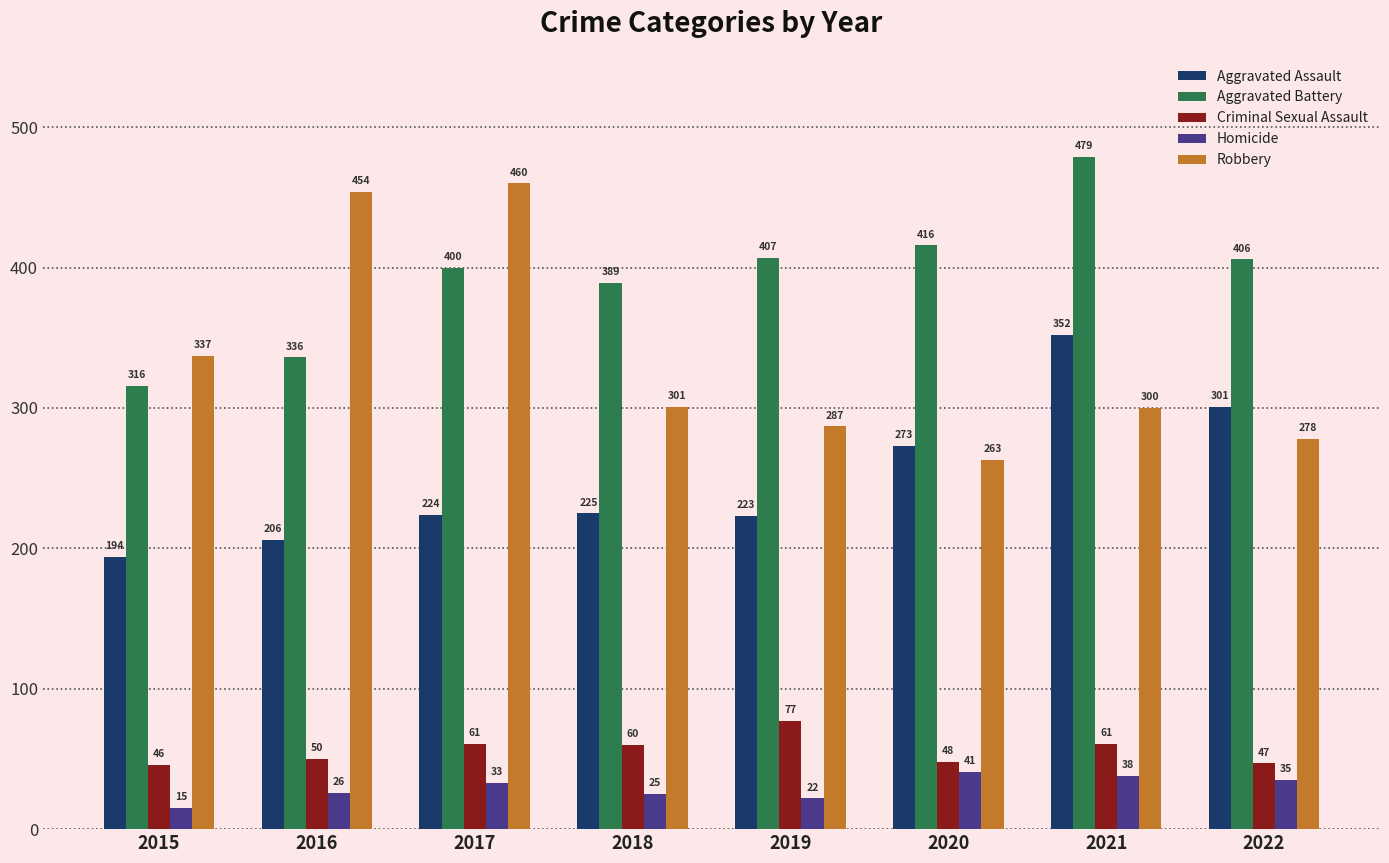

Which series has the widest spread of values?

Robbery